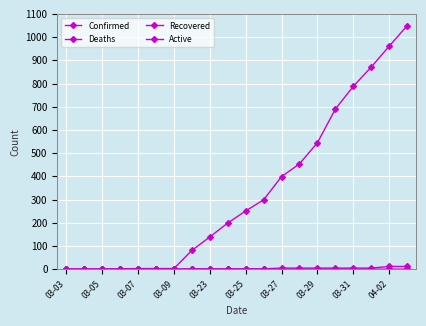

What is the maximum value for Confirmed?

1049